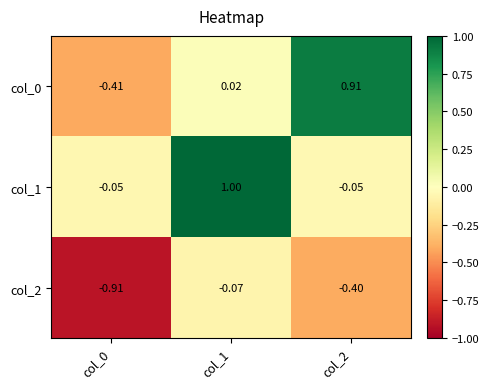

Is the value of col_2 at col_2 greater than the value of col_1 at col_1?

No